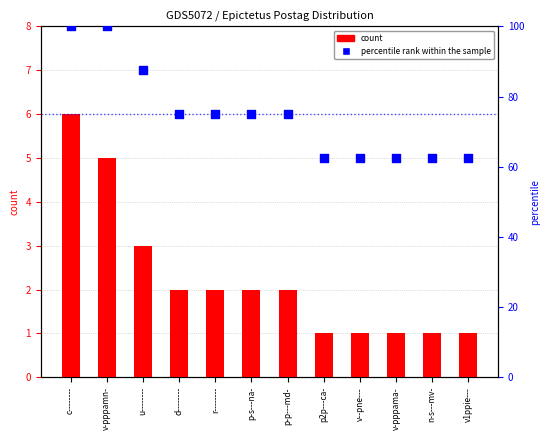

Which series reaches the maximum Y coordinate?

percentile rank within the sample